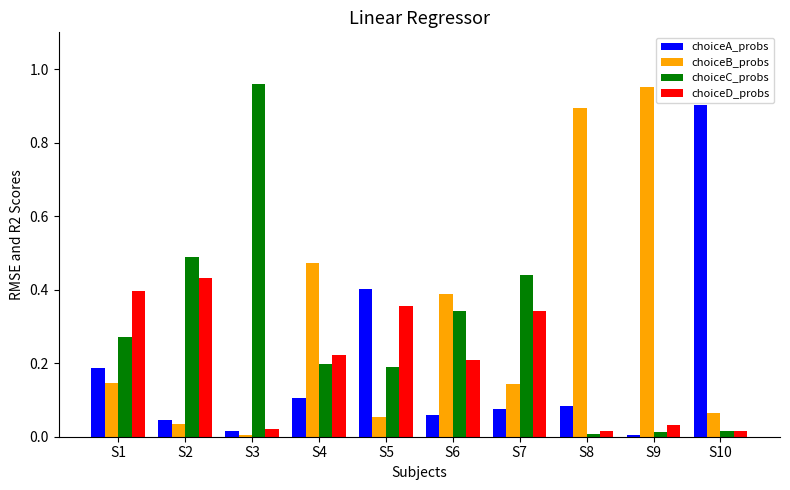

How many bars are there in total?

40